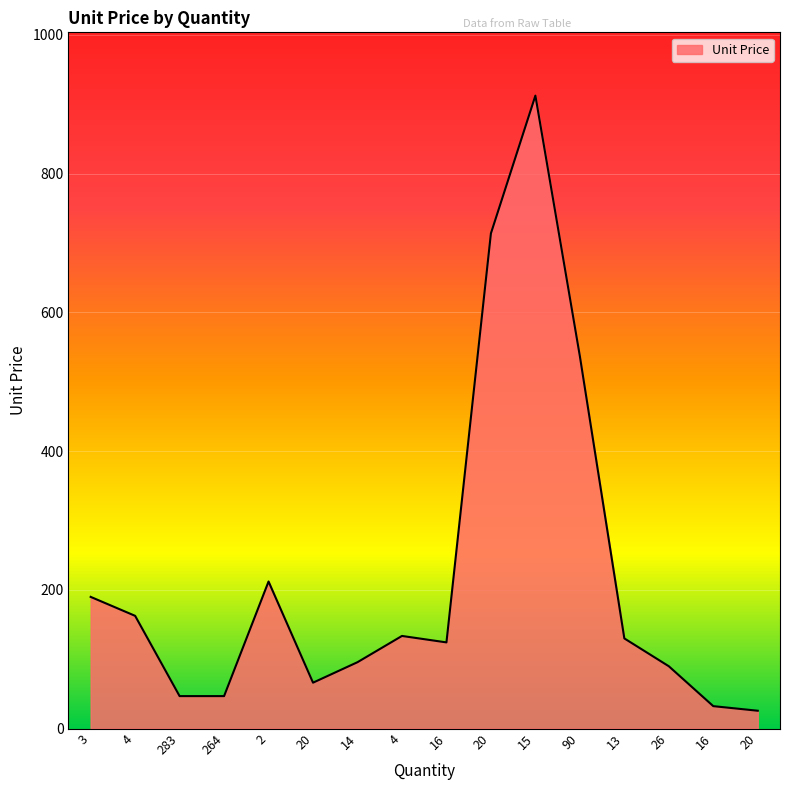

List the labels in order of value, largest first.

15, 20, 90, 2, 3, 4, 4, 13, 16, 14, 26, 20, 283, 264, 16, 20